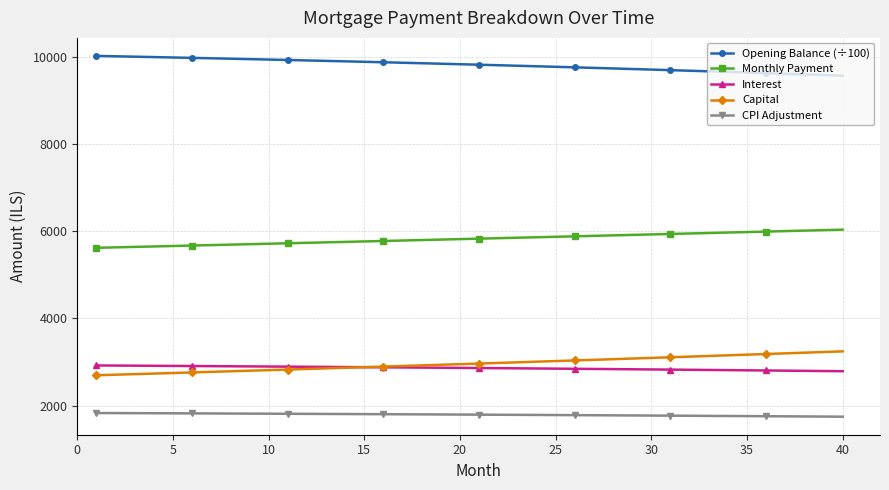

Which series has the largest total across all categories?

Opening Balance (÷100)